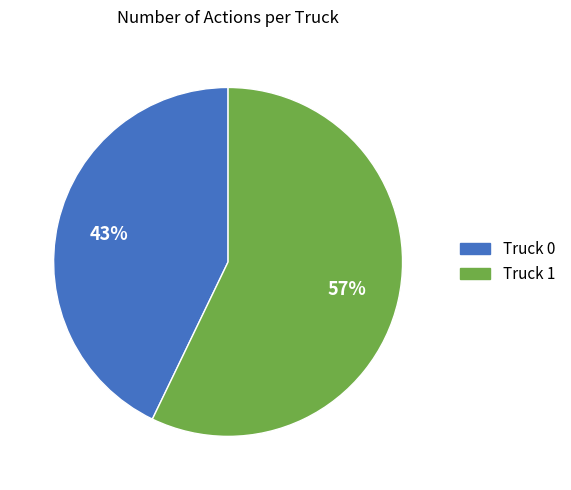

Do Truck 0 and Truck 1 together represent more than half of the pie?

Yes